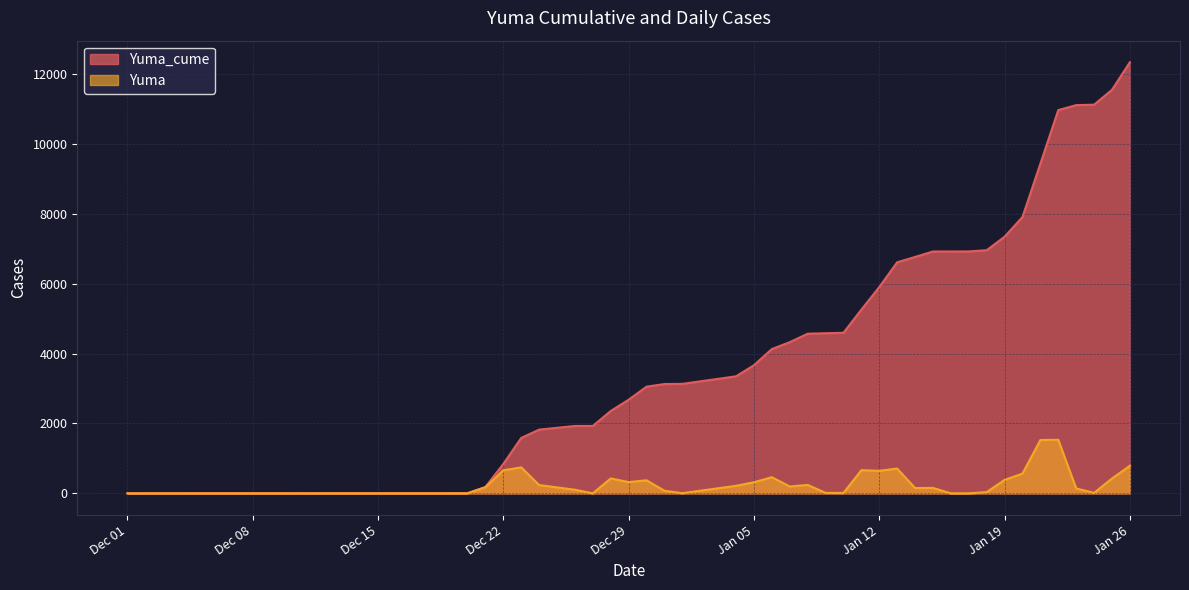

How many series are shown in this chart?

2